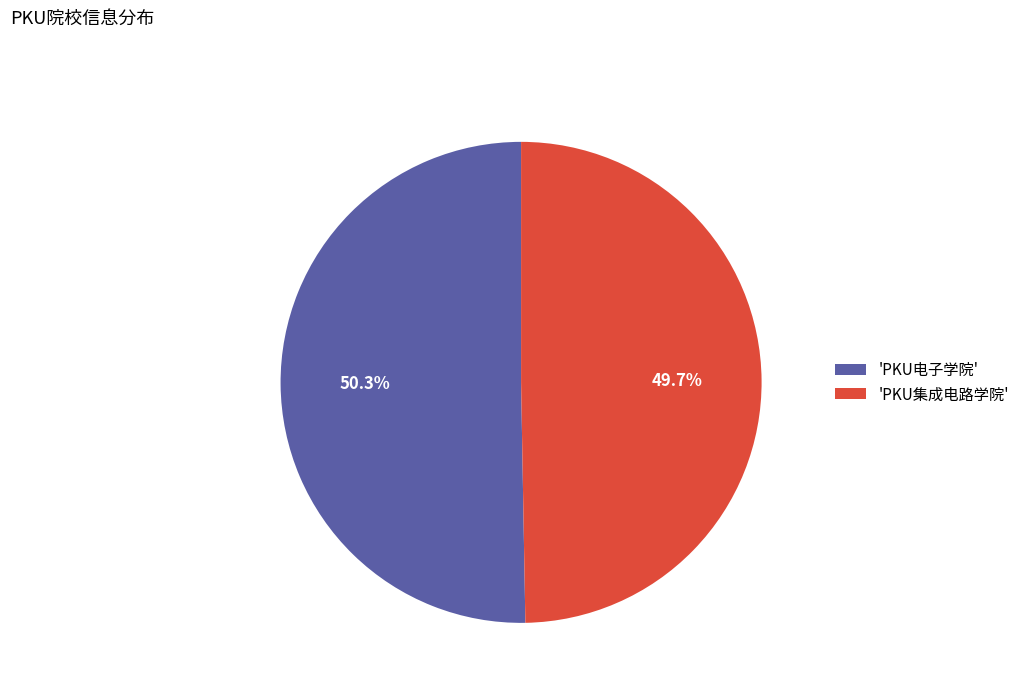

Is there any slice that represents more than half of the pie?

Yes